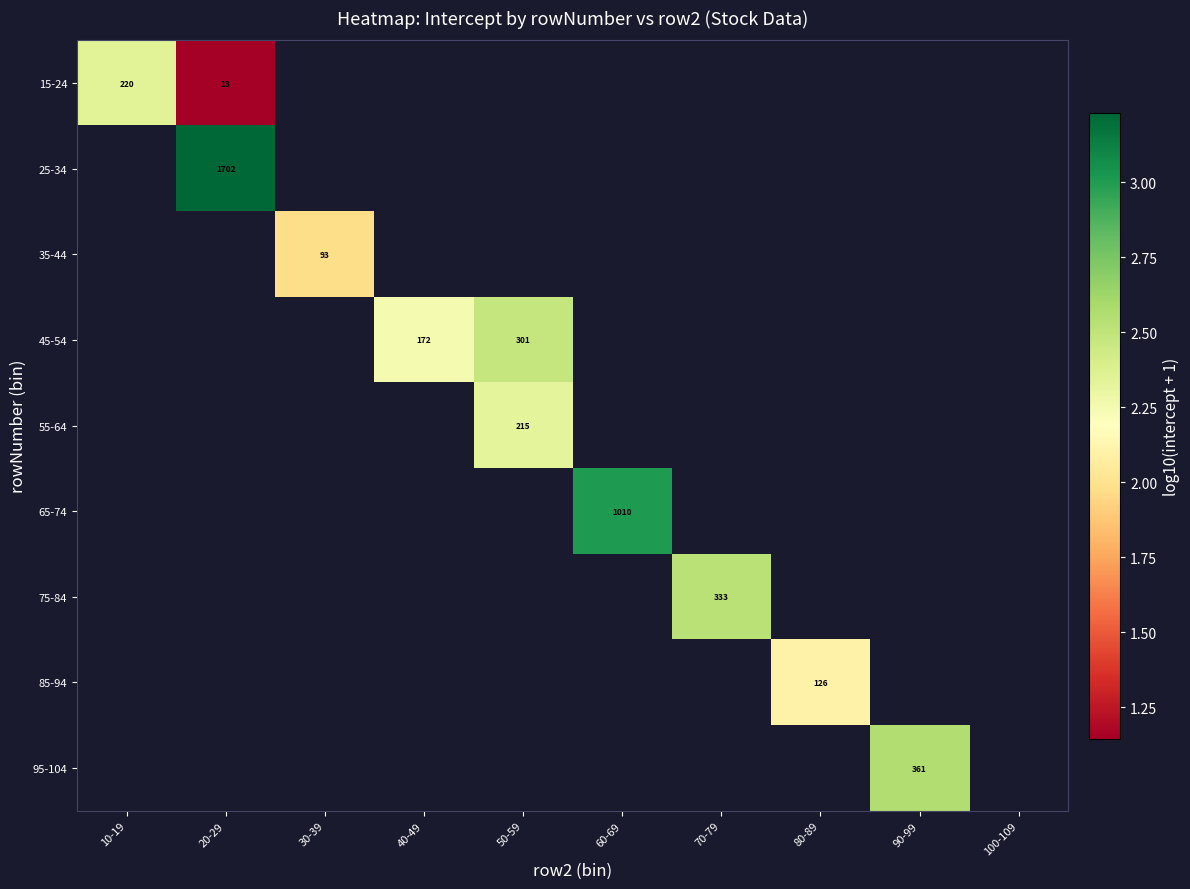

Is the value of 45-54 at 50-59 greater than the value of 75-84 at 70-79?

No